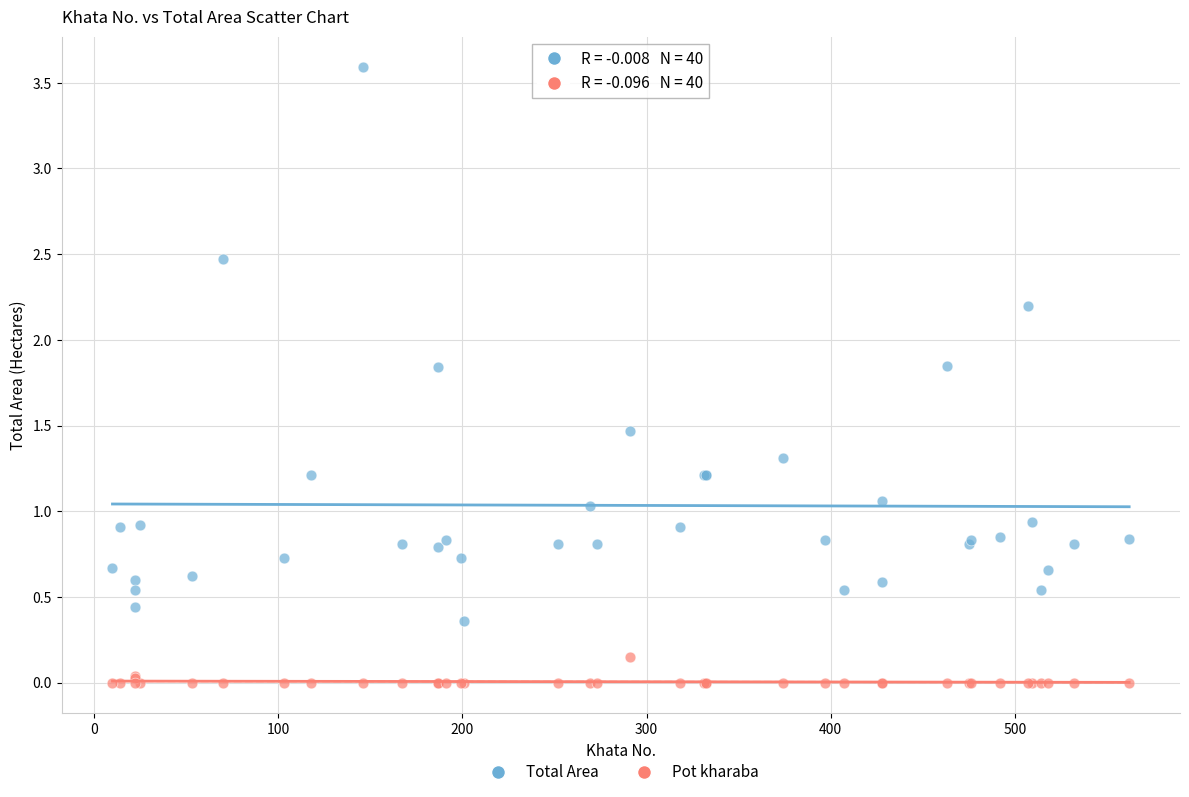

Which series has the largest Y range (max minus min)?

Total Area